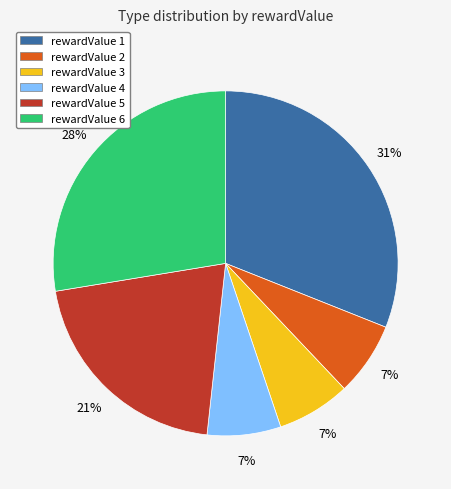

The rewardValue 5 slice represents 21% of the pie. True or false?

True